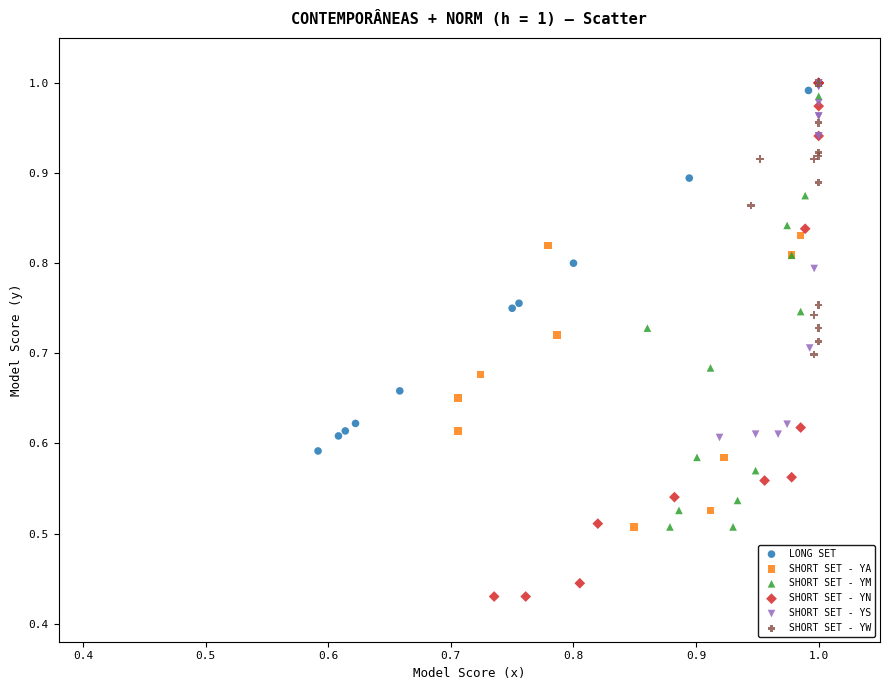

What are all the series names shown in the legend?

LONG SET, SHORT SET - YA, SHORT SET - YM, SHORT SET - YN, SHORT SET - YS, SHORT SET - YW